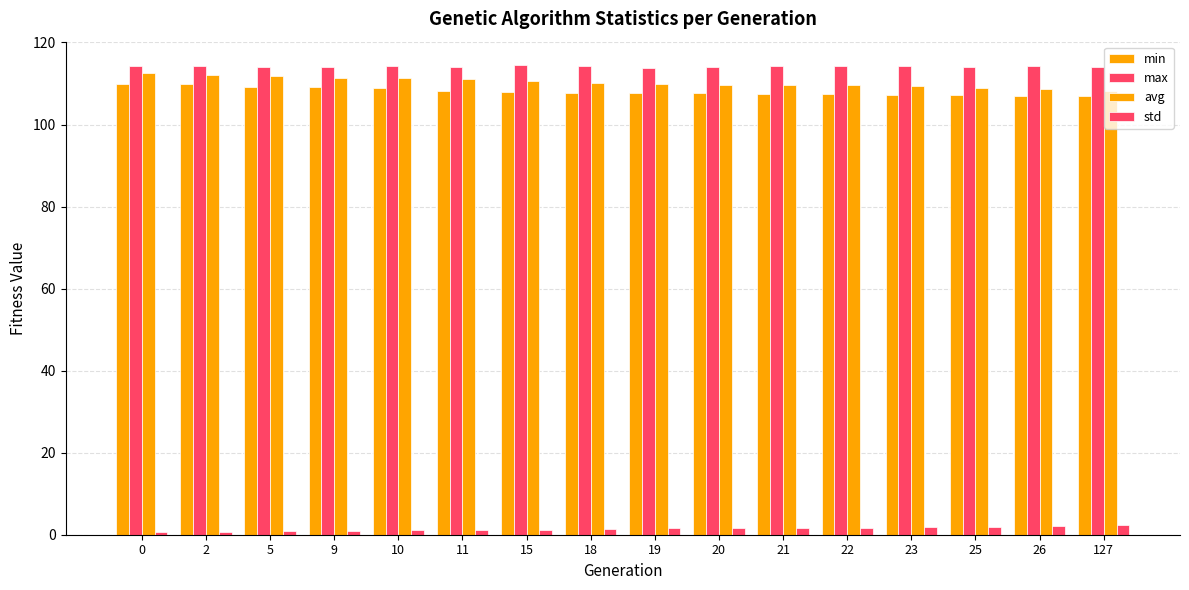

What is the difference between the highest and lowest values at 127?

111.9